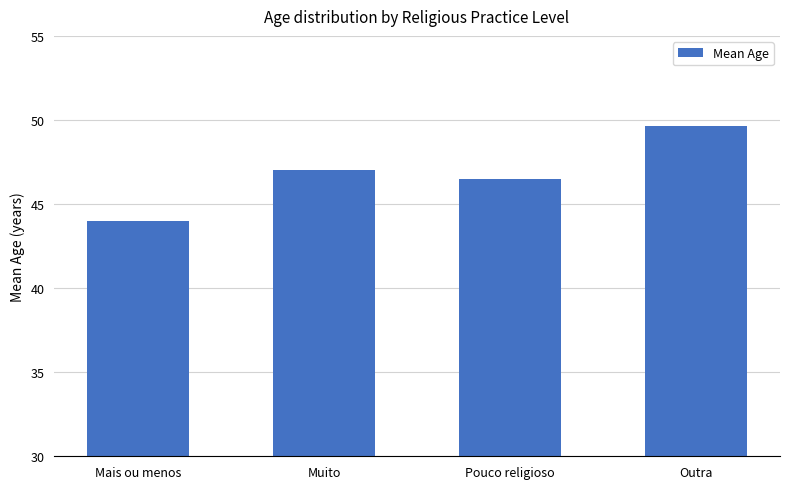

Count the number of data series in this chart.

1